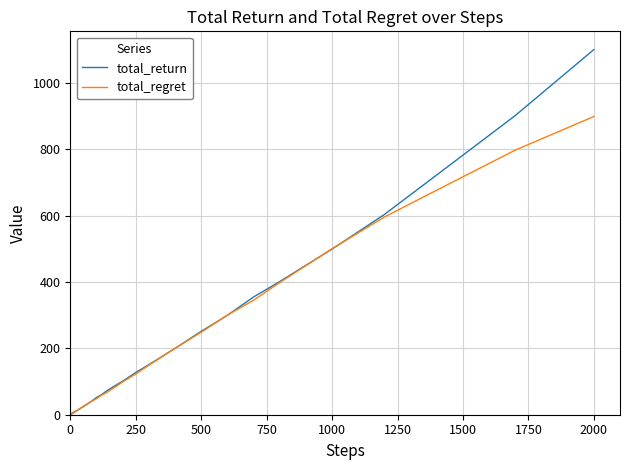

Rank the series by their maximum value, from lowest to highest.

total_regret, total_return